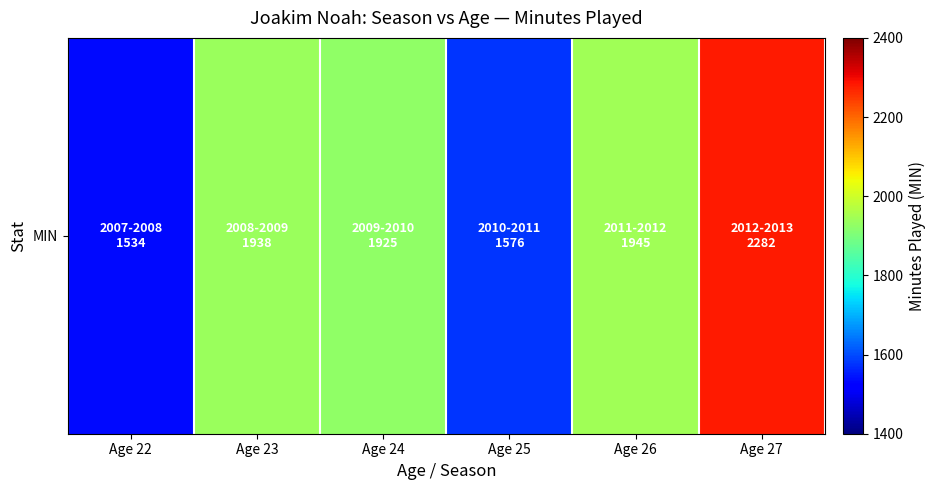

What is the change in value from Age 23 to Age 25?

-362